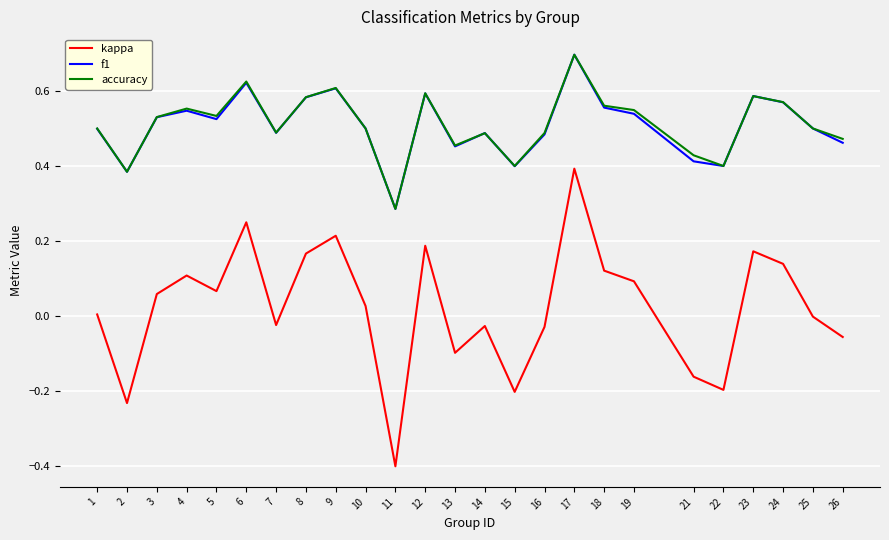

True or false: kappa and accuracy cross at least once.

False